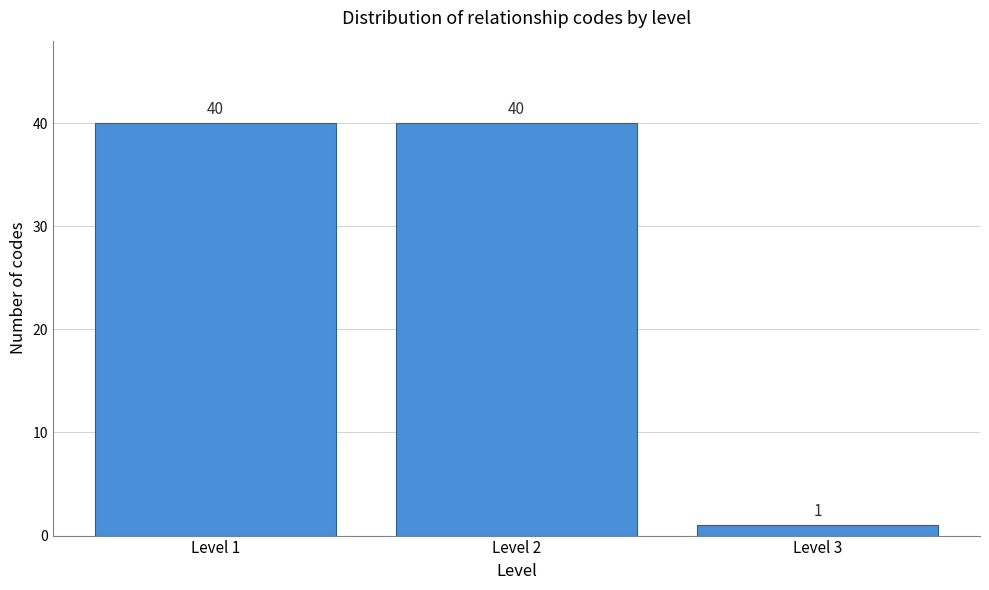

Reading left to right, list all the values displayed in this chart.

40	40	1